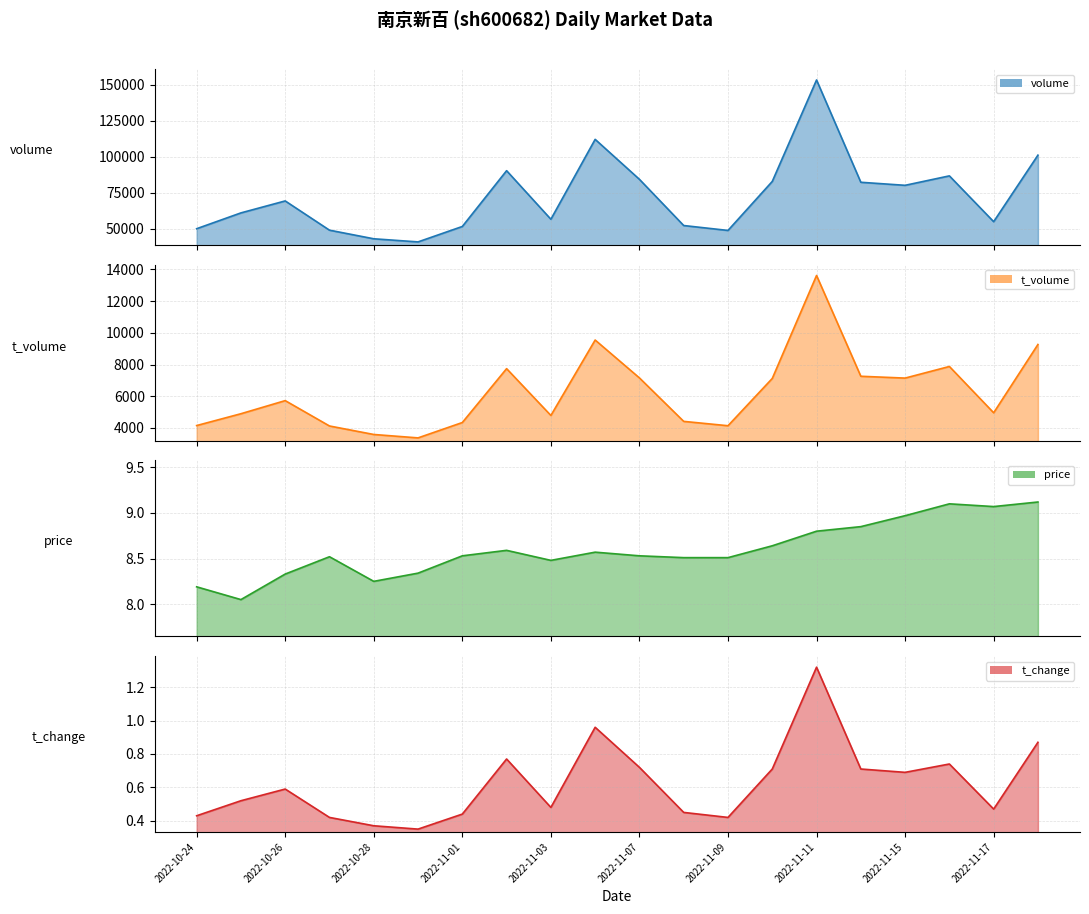

True or false: t_volume and price cross at least once.

False